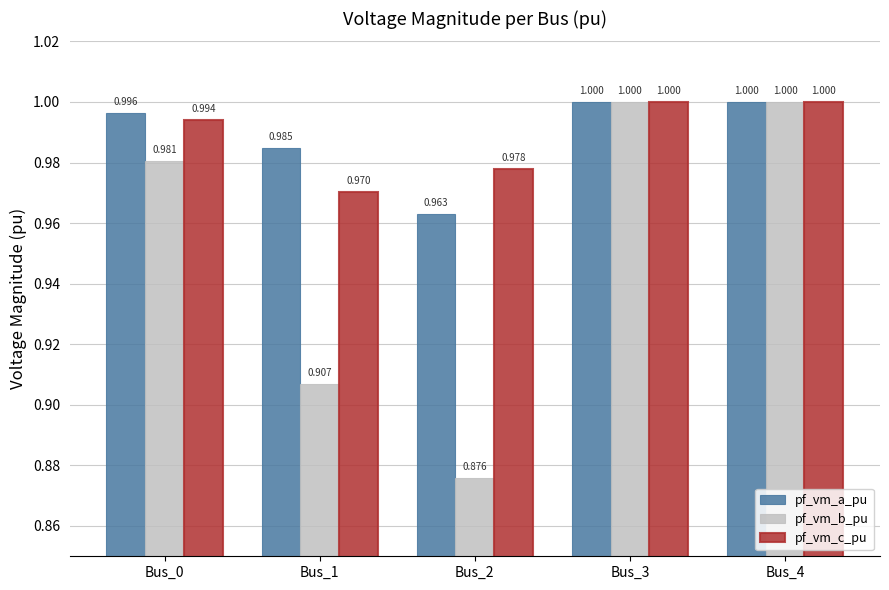

Which series has the largest range (max minus min)?

pf_vm_b_pu